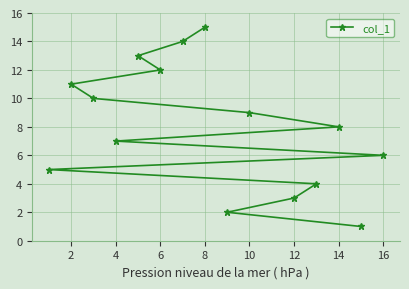

What is the difference between the second highest and second lowest values?

12